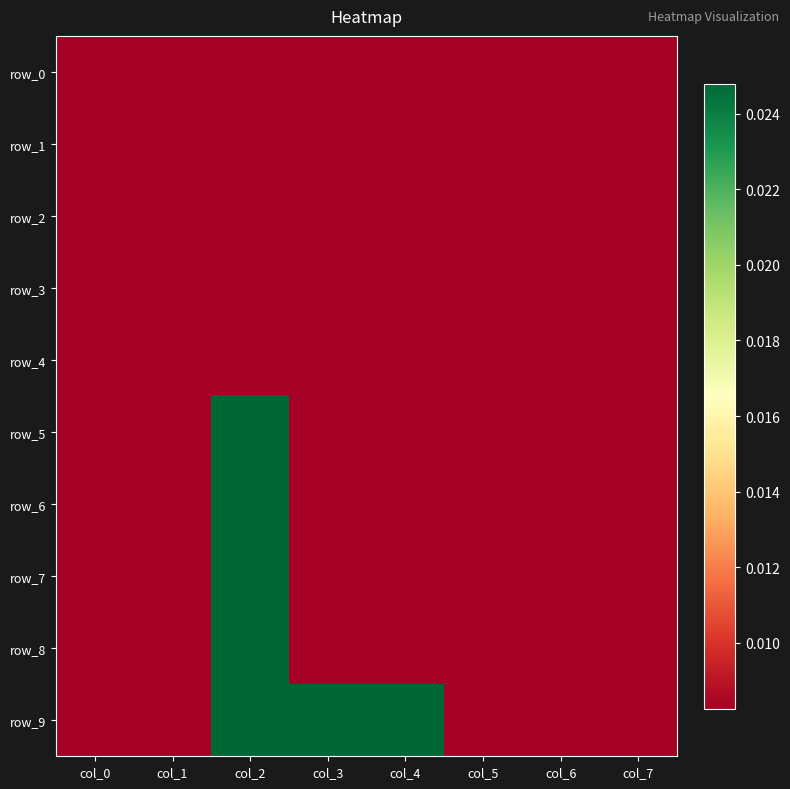

Which category has the highest value in the row_8 series?

col_2